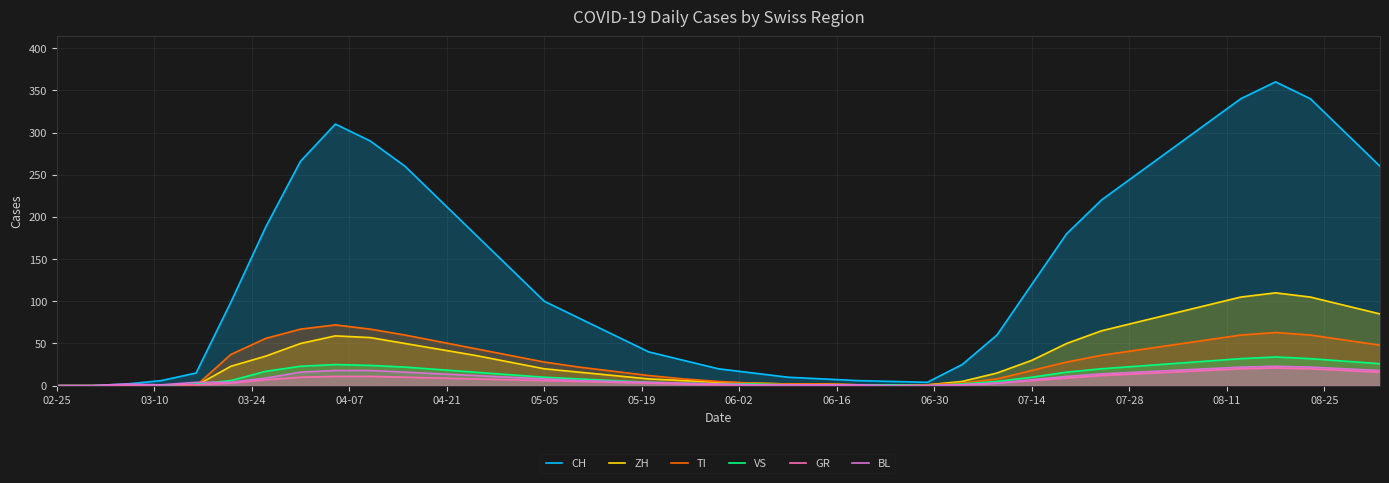

Which series has the largest total across all categories?

CH